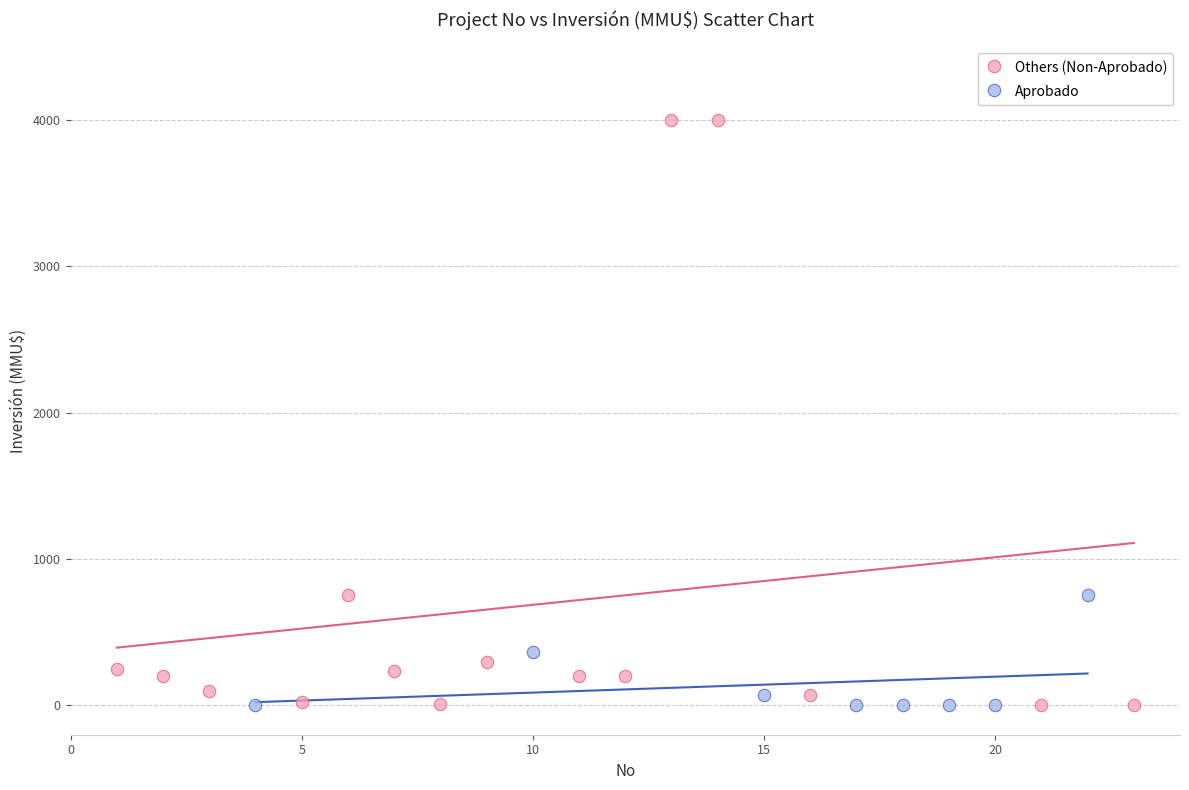

Which series has the widest spread of Y values?

Others (Non-Aprobado)